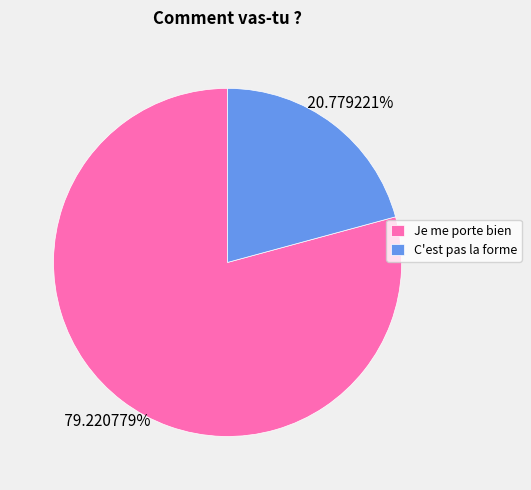

What is the ratio of the value at Je me porte bien to the value at C'est pas la forme?

3.8